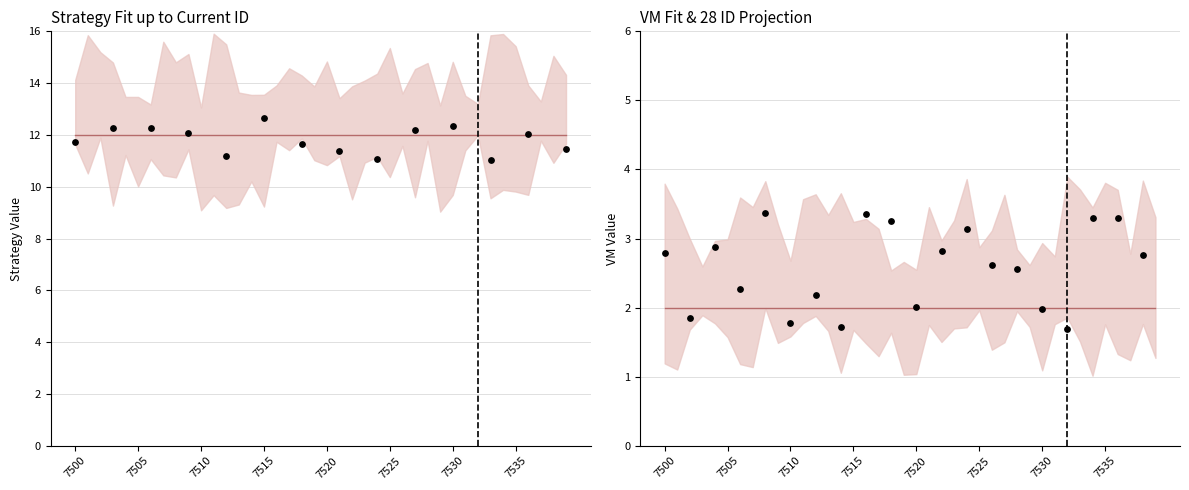

At which category is the sum across all series the highest?

7500